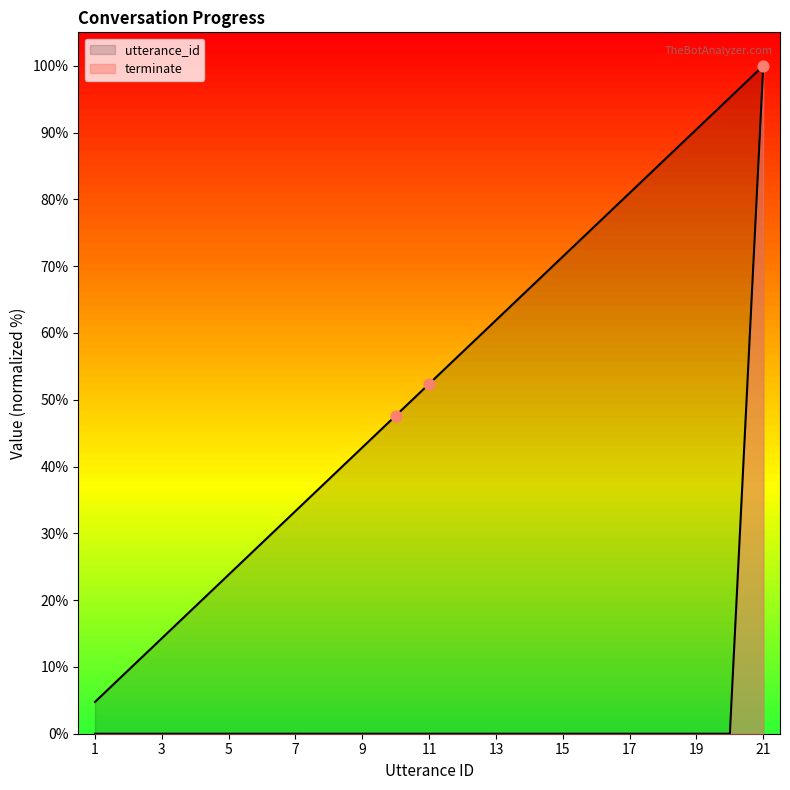

At how many categories does at least one series exceed 13?

19